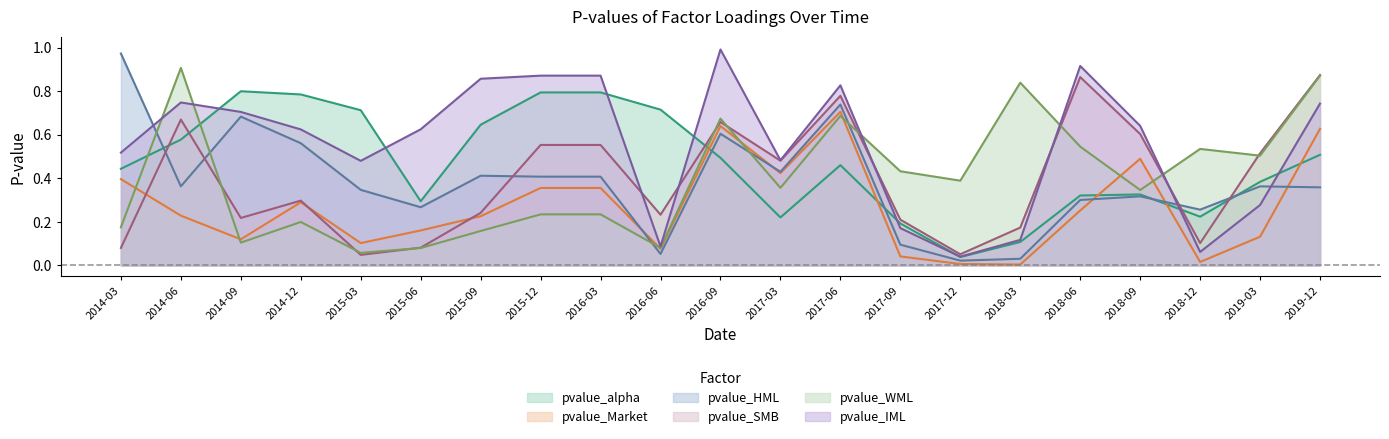

List the series in order of their peak value, highest first.

pvalue_IML, pvalue_HML, pvalue_WML, pvalue_SMB, pvalue_alpha, pvalue_Market